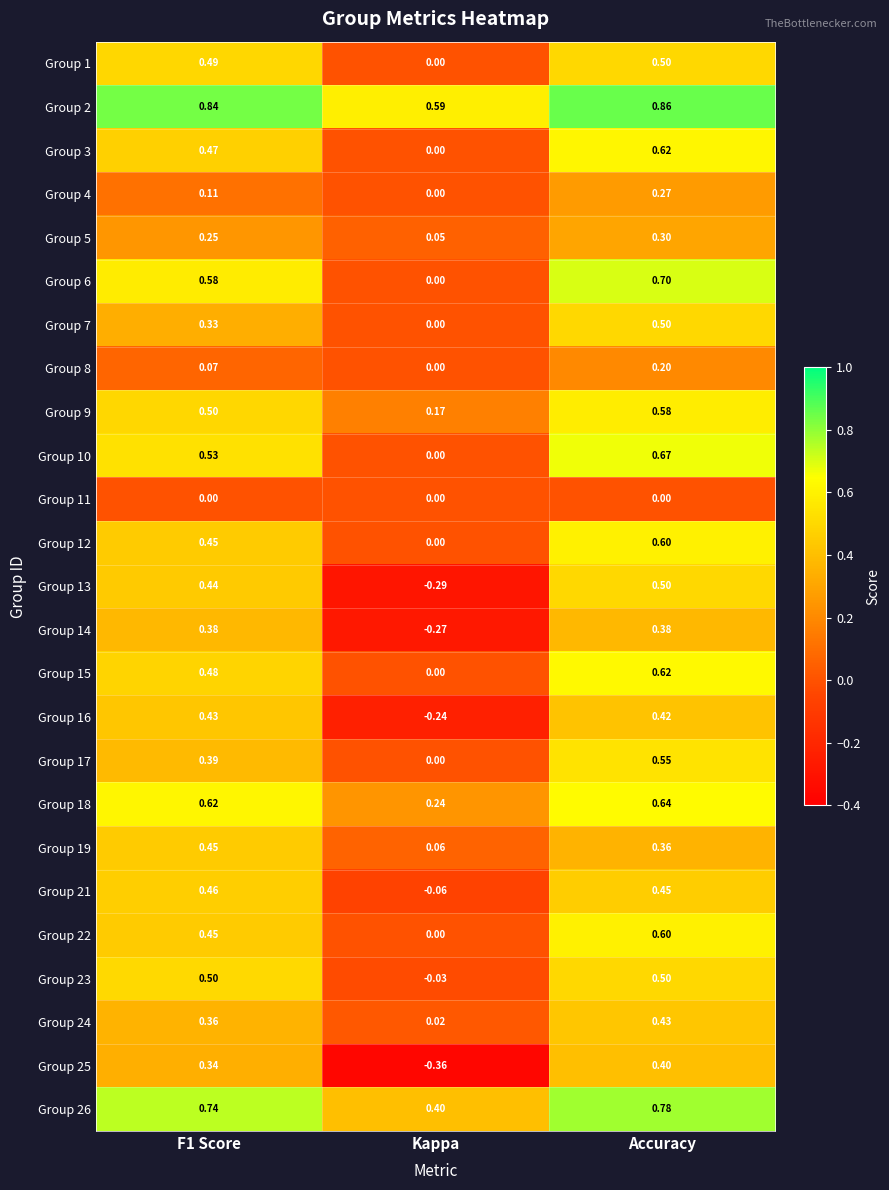

Which category has the lowest value in the Group 18 series?

Kappa